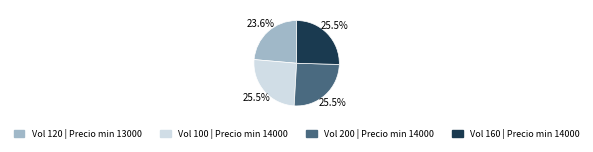

Is there a majority slice in this chart?

No